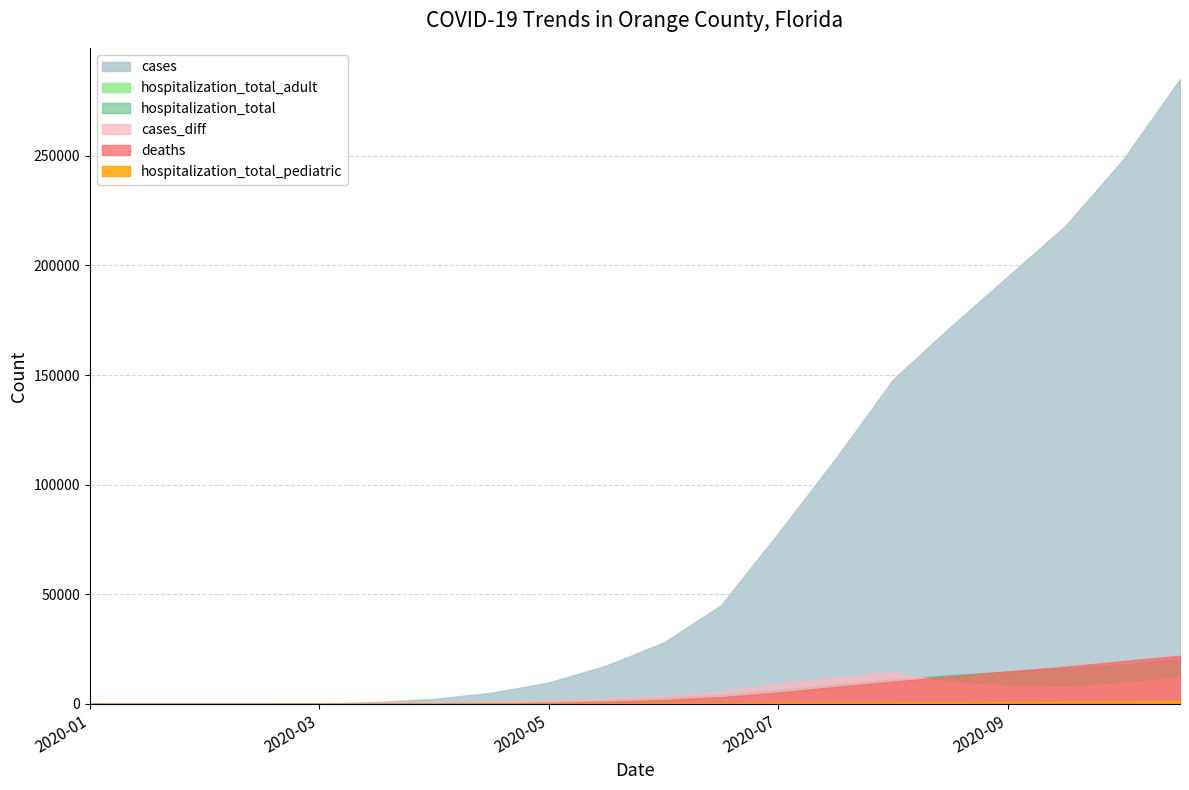

What is the label of the 13th point from the left?

2020-07-15